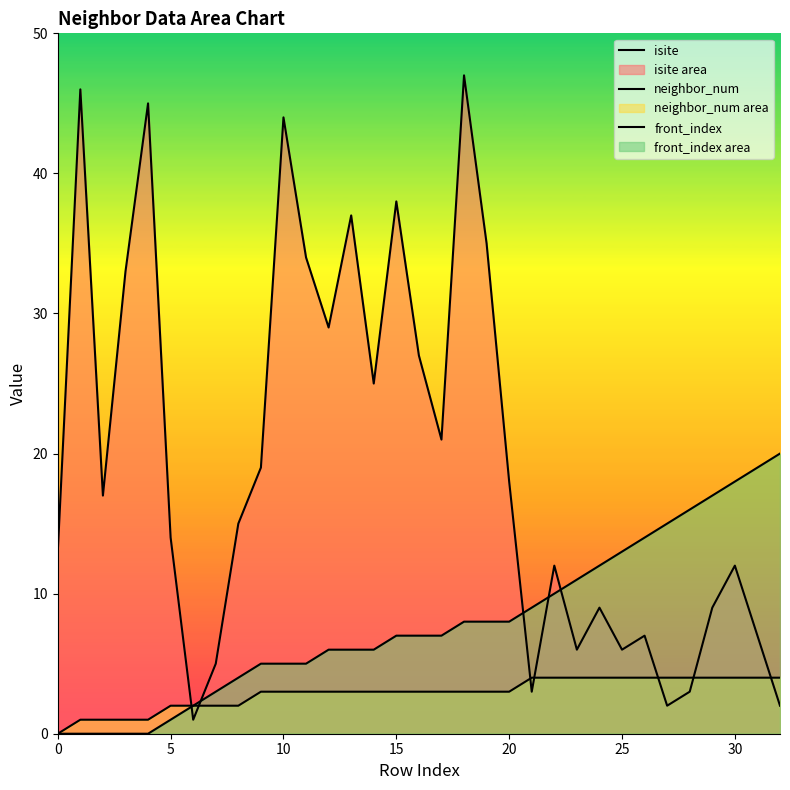

Count the number of data series in this chart.

3